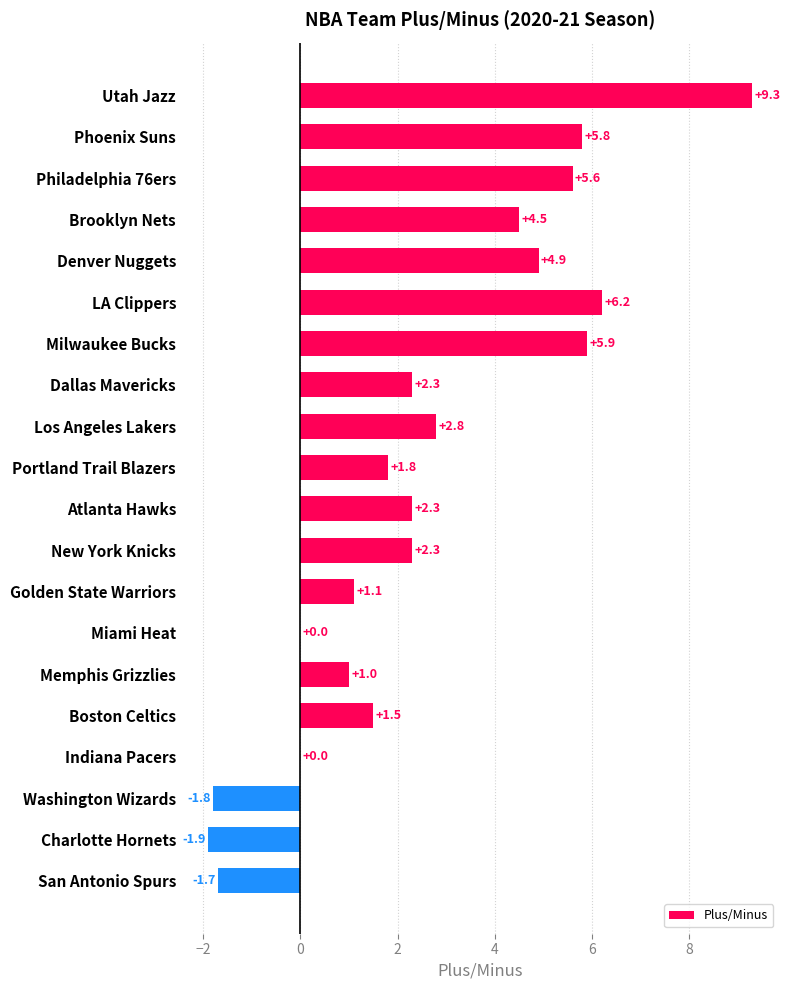

What is the approximate value at Milwaukee Bucks?

5.9